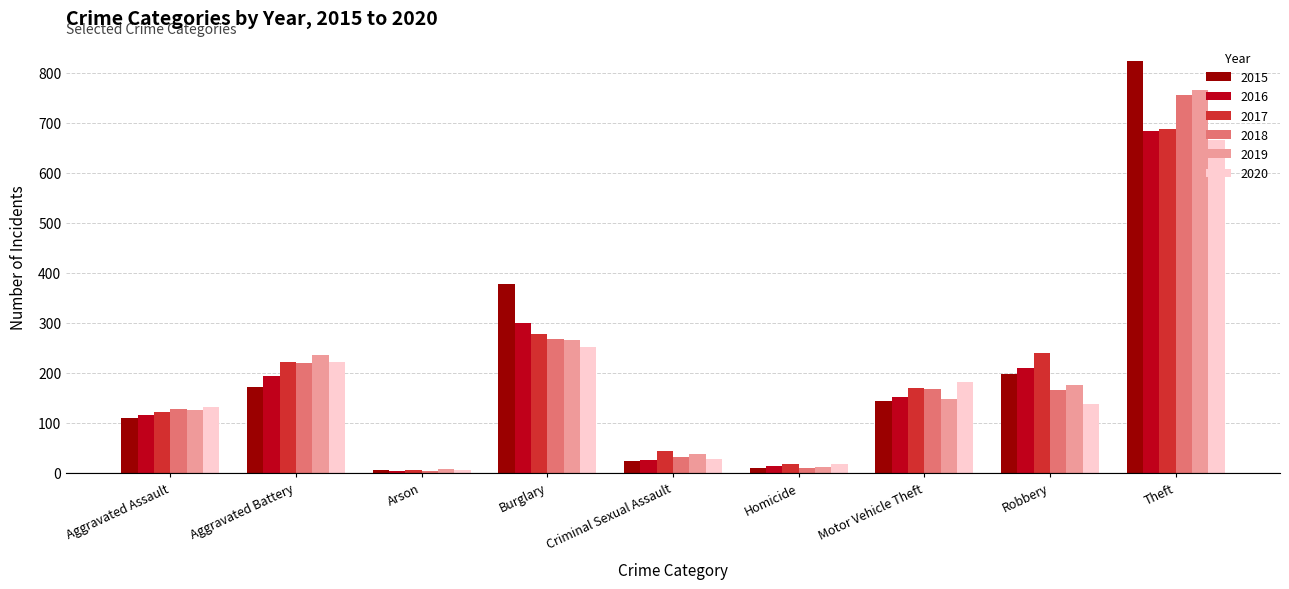

The 2017 series shows 239 at Robbery. True or false?

True